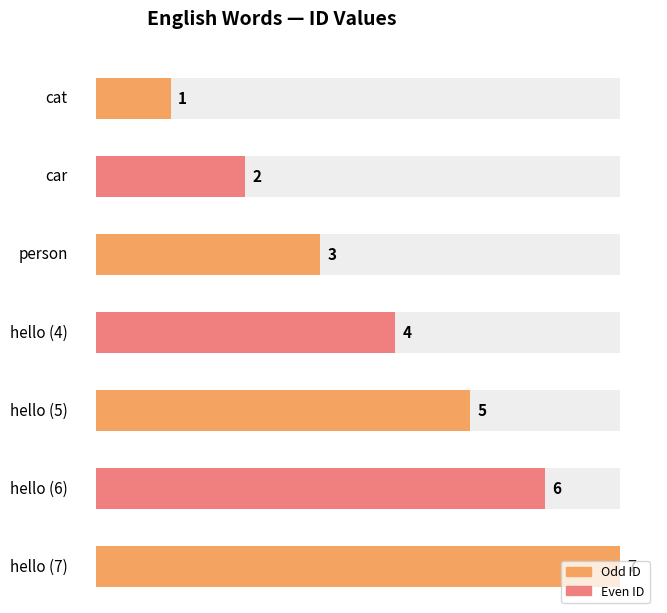

Count the number of categories in the chart.

7